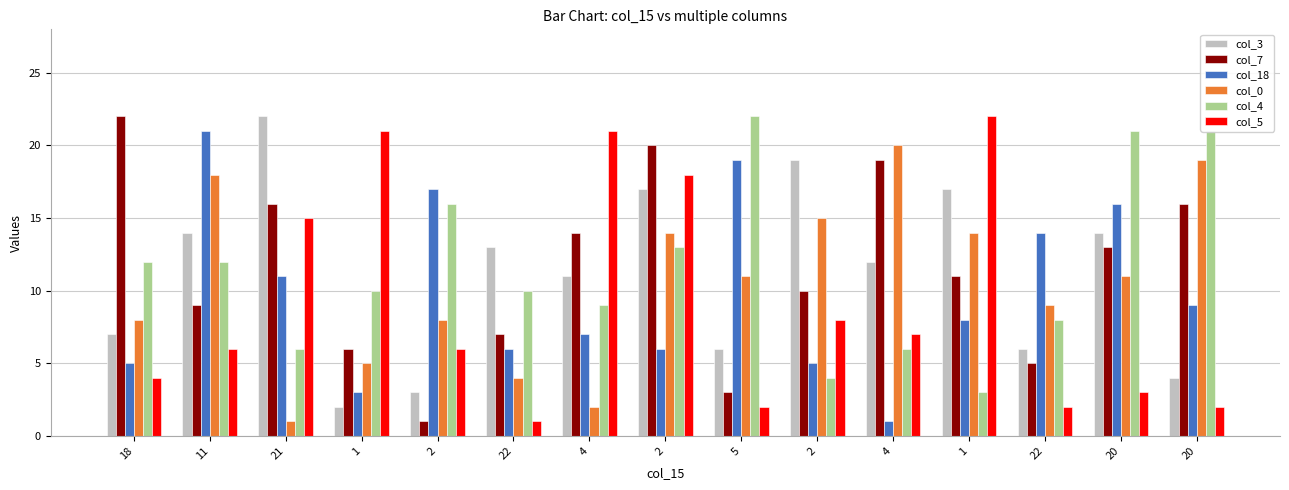

What is the label of the 5th bar from the right?

4